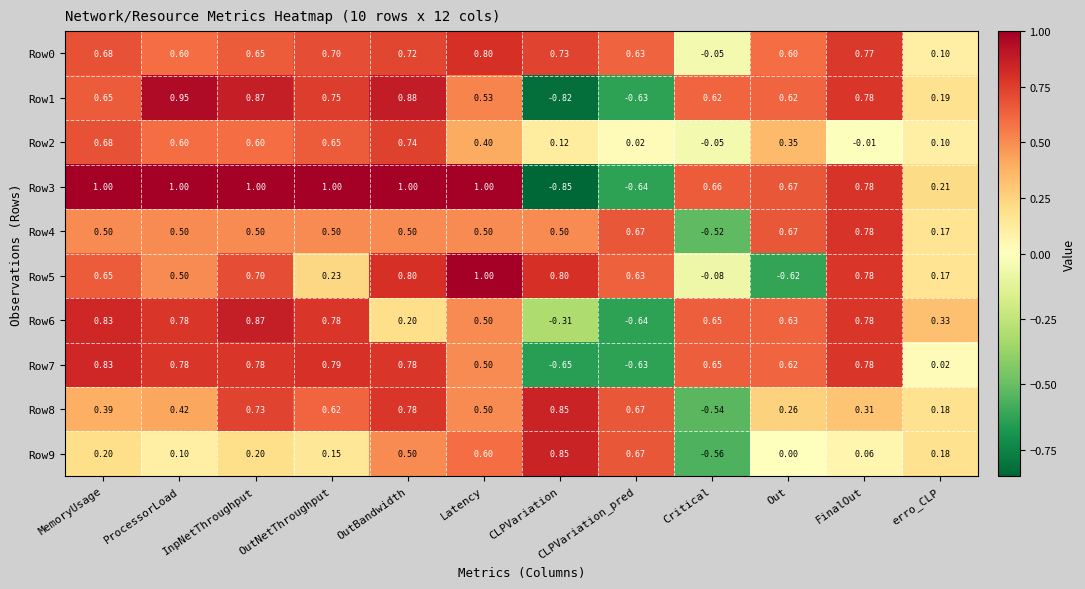

At which label is Row7 closest to 0?

erro_CLP